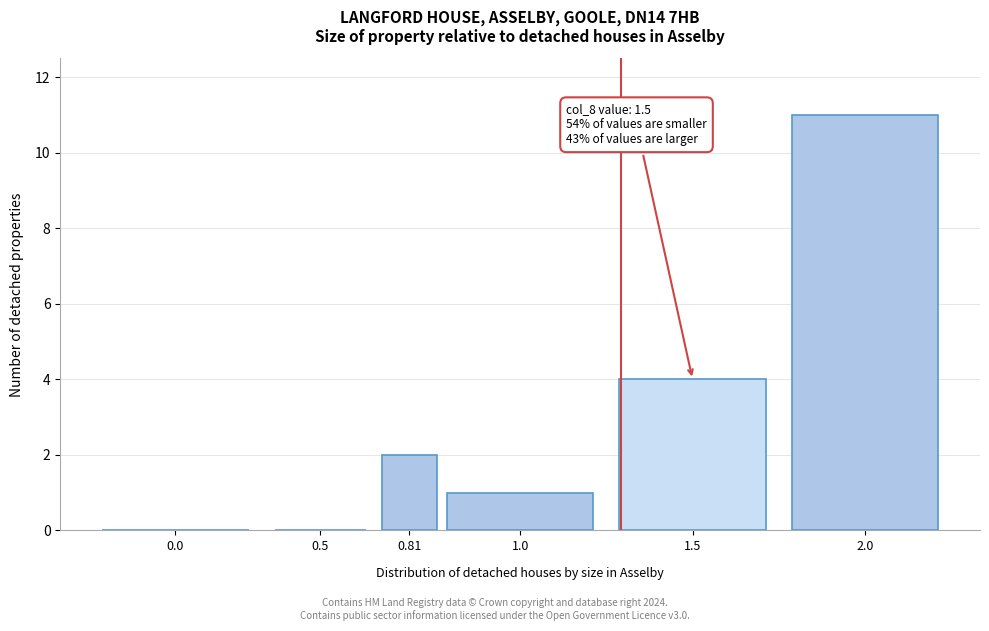

Reading left to right, list all the values displayed in this chart.

0.0=0	0.5=0	0.81=2	1.0=1	1.5=4	2.0=11